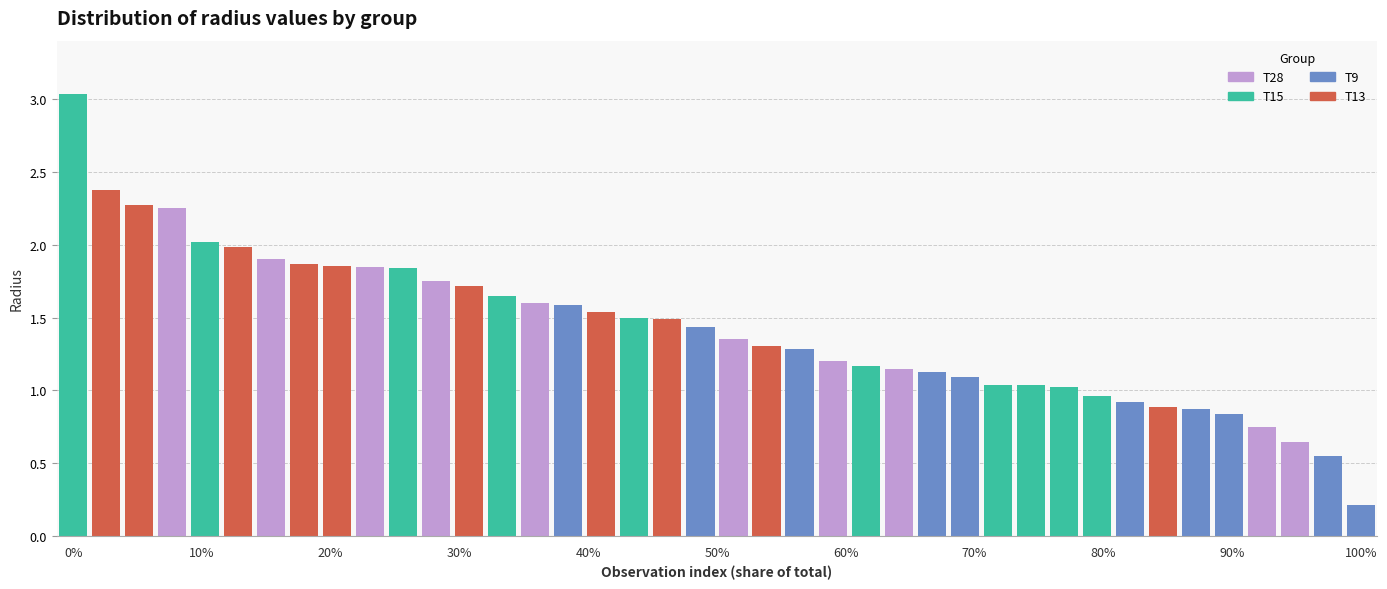

How many values in the T28 series are below 1?

2